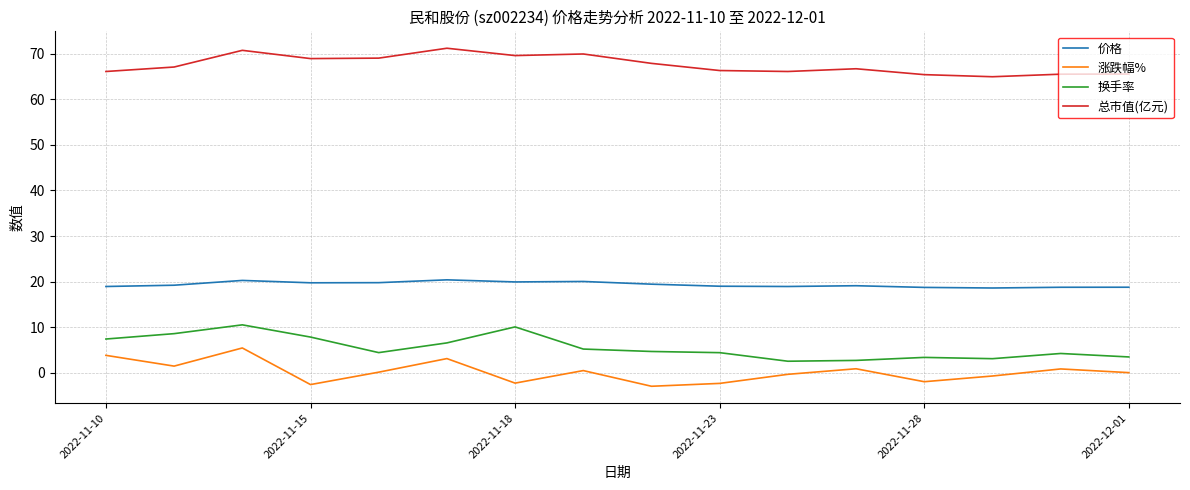

What is the difference between the maximum and minimum values in the 价格 series?

1.8